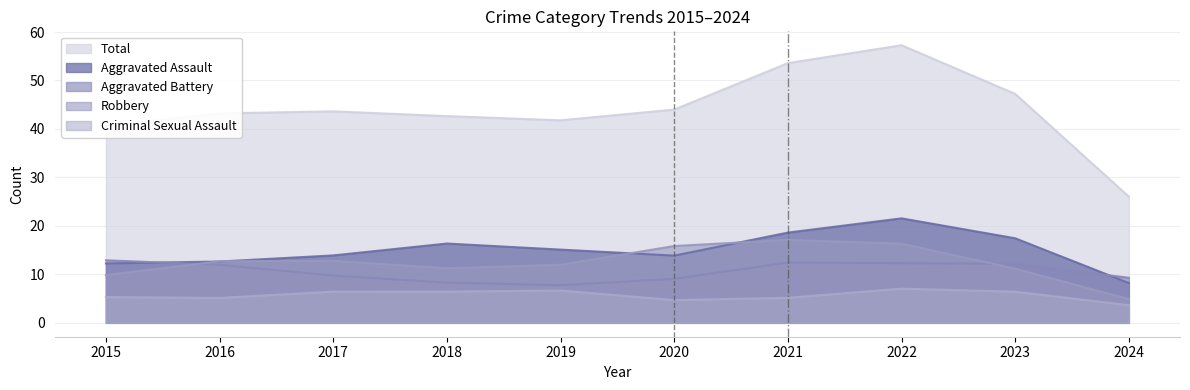

What is the total value across all series at 2022?

118